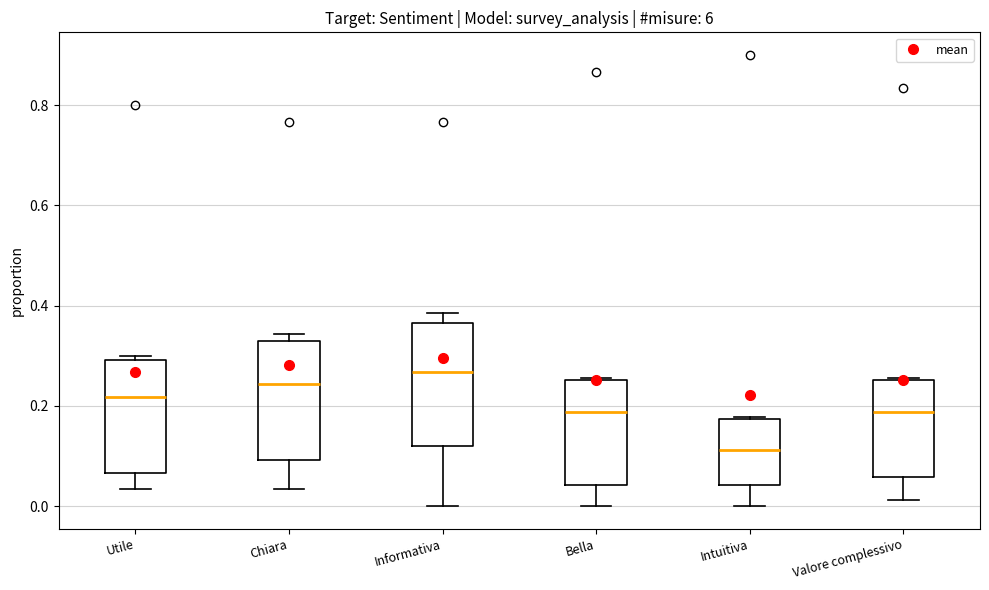

Reading left to right, read every box against the y-axis: the position of its median line, the range the box covers, and the ends of its whiskers. The values are not printed on the chart, so give them approximately, as read against the axis.

Utile: median 0.22, box 0.06 to 0.30, whiskers 0.04 to 0.30 (just above the box's upper edge)
Chiara: median 0.24, box 0.10 to 0.32, whiskers 0.04 to 0.34
Informativa: median 0.26, box 0.12 to 0.36, whiskers 0.00 to 0.38
Bella: median 0.18, box 0.04 to 0.26, whiskers 0.00 to 0.26
Intuitiva: median 0.12, box 0.04 to 0.18, whiskers 0.00 to 0.18
Valore complessivo: median 0.18, box 0.06 to 0.26, whiskers 0.02 to 0.26